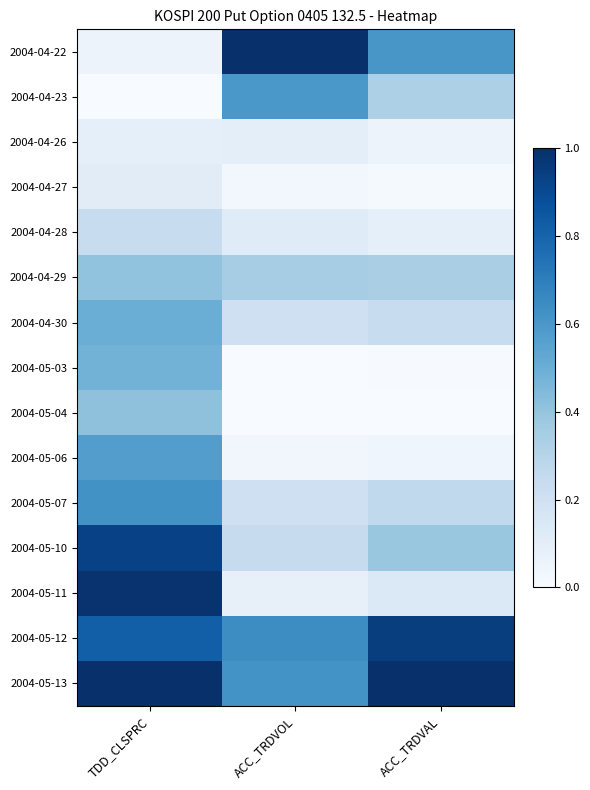

Reading left to right, extract all data points from this chart.

2004-04-22: TDD_CLSPRC=0.1	ACC_TRDVOL=1.0	ACC_TRDVAL=0.6
2004-04-23: TDD_CLSPRC=0.0	ACC_TRDVOL=0.6	ACC_TRDVAL=0.3
2004-04-26: TDD_CLSPRC=0.1	ACC_TRDVOL=0.1	ACC_TRDVAL=0.1
2004-04-27: TDD_CLSPRC=0.1	ACC_TRDVOL=0.0	ACC_TRDVAL=0.0
2004-04-28: TDD_CLSPRC=0.2	ACC_TRDVOL=0.1	ACC_TRDVAL=0.1
2004-04-29: TDD_CLSPRC=0.4	ACC_TRDVOL=0.4	ACC_TRDVAL=0.3
2004-04-30: TDD_CLSPRC=0.5	ACC_TRDVOL=0.2	ACC_TRDVAL=0.2
2004-05-03: TDD_CLSPRC=0.5	ACC_TRDVOL=0.0	ACC_TRDVAL=0.0
2004-05-04: TDD_CLSPRC=0.4	ACC_TRDVOL=0.0	ACC_TRDVAL=0.0
2004-05-06: TDD_CLSPRC=0.6	ACC_TRDVOL=0.0	ACC_TRDVAL=0.0
2004-05-07: TDD_CLSPRC=0.6	ACC_TRDVOL=0.2	ACC_TRDVAL=0.3
2004-05-10: TDD_CLSPRC=0.9	ACC_TRDVOL=0.2	ACC_TRDVAL=0.4
2004-05-11: TDD_CLSPRC=1.0	ACC_TRDVOL=0.1	ACC_TRDVAL=0.1
2004-05-12: TDD_CLSPRC=0.8	ACC_TRDVOL=0.6	ACC_TRDVAL=0.9
2004-05-13: TDD_CLSPRC=1.0	ACC_TRDVOL=0.6	ACC_TRDVAL=1.0